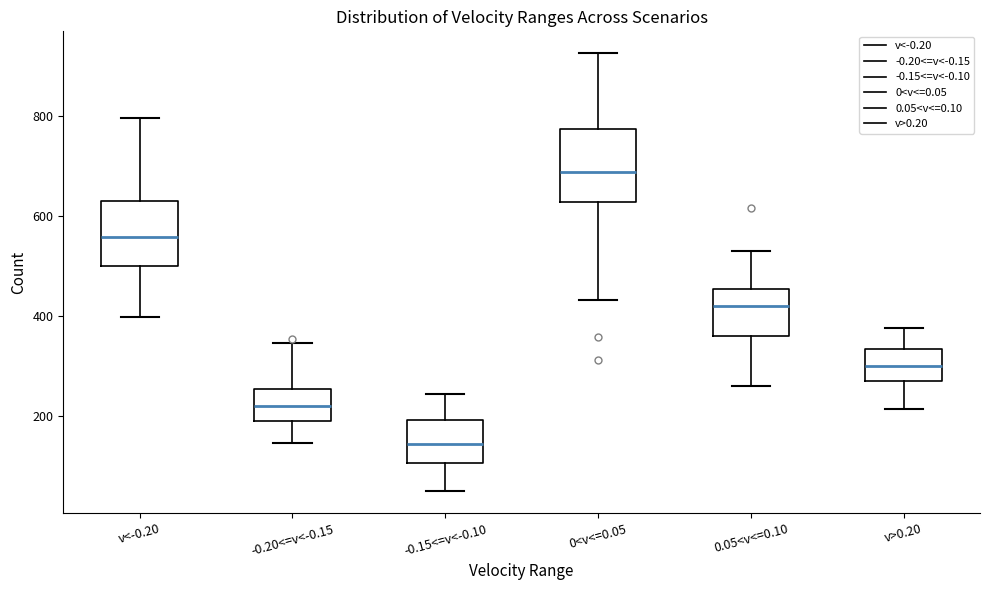

Reading left to right, transcribe this box plot: for each box, give where its median line is, the range the box spans, and where its two whiskers end, as read against the y-axis. The values are not printed on the chart, so give them approximately, as read against the axis.

v<-0.20: median 560, box 500 to 620, whiskers 400 to 800
-0.20<=v<-0.15: median 220, box 200 to 260, whiskers 140 to 340
-0.15<=v<-0.10: median 140, box 100 to 200, whiskers 60 to 240
0<v<=0.05: median 680, box 620 to 780, whiskers 440 to 920
0.05<v<=0.10: median 420, box 360 to 460, whiskers 260 to 540
v>0.20: median 300, box 280 to 340, whiskers 220 to 380